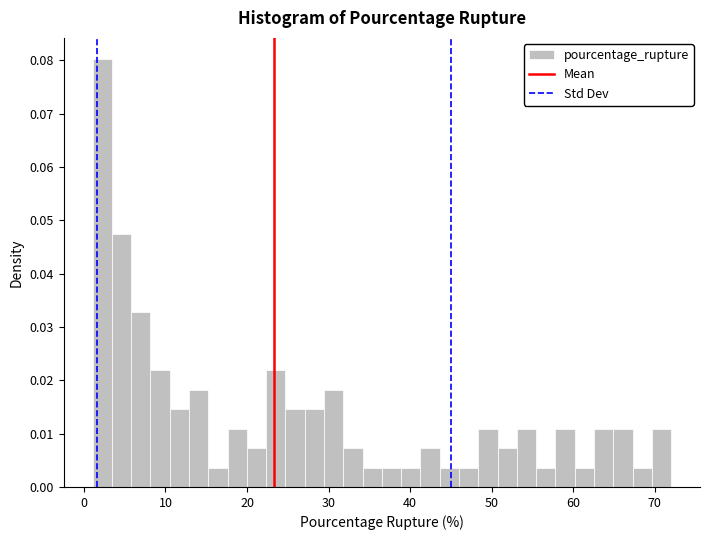

Around what value on the x-axis is the tallest bar? Give the approximate position of its centre, as read against the axis.

2